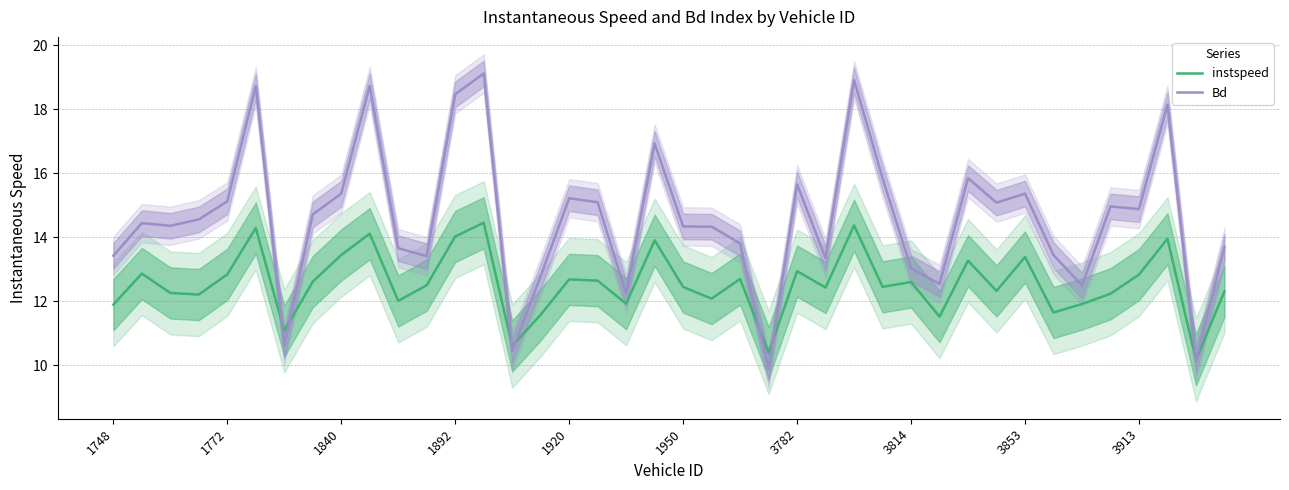

Rank the series by their maximum value, from highest to lowest.

Bd, instspeed